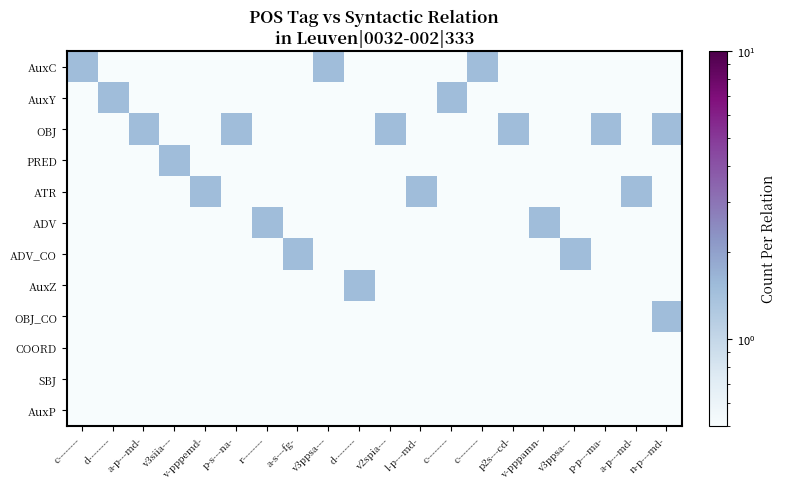

How many series are shown in this chart?

12